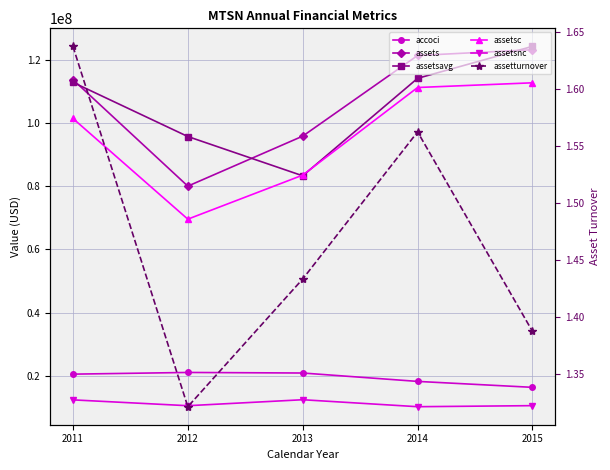

The assetsc series shows 195341380.7 at 2014. True or false?

False